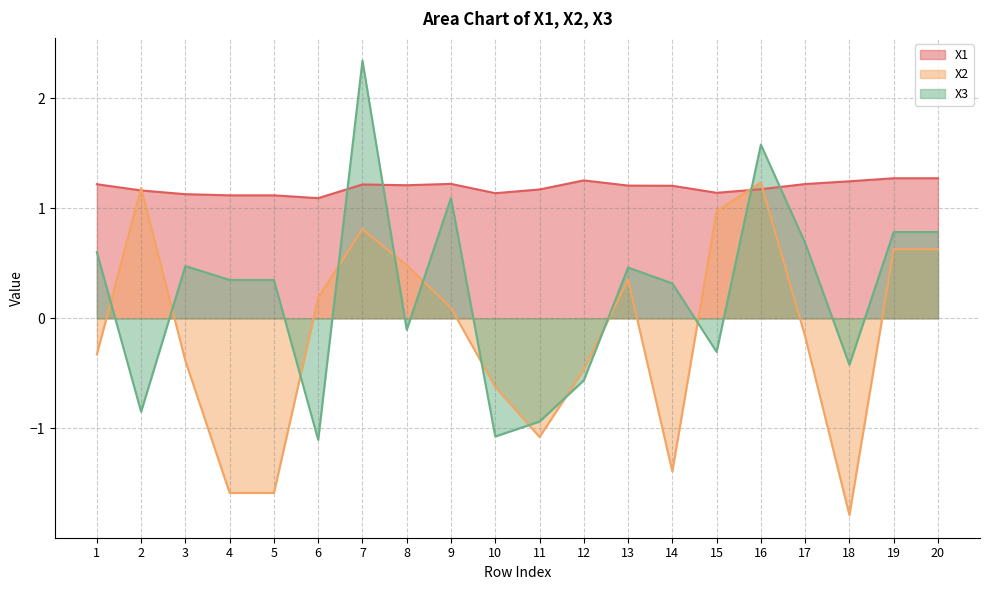

At which label does X1 reach its minimum?

6